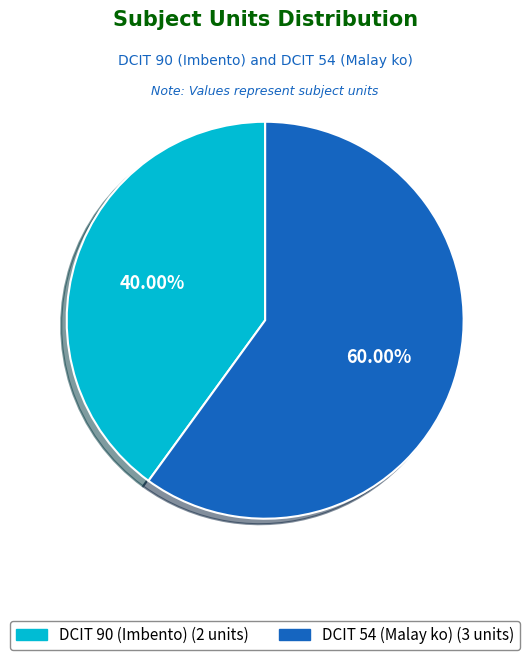

To the nearest percent, what portion does DCIT 54 represent?

60%